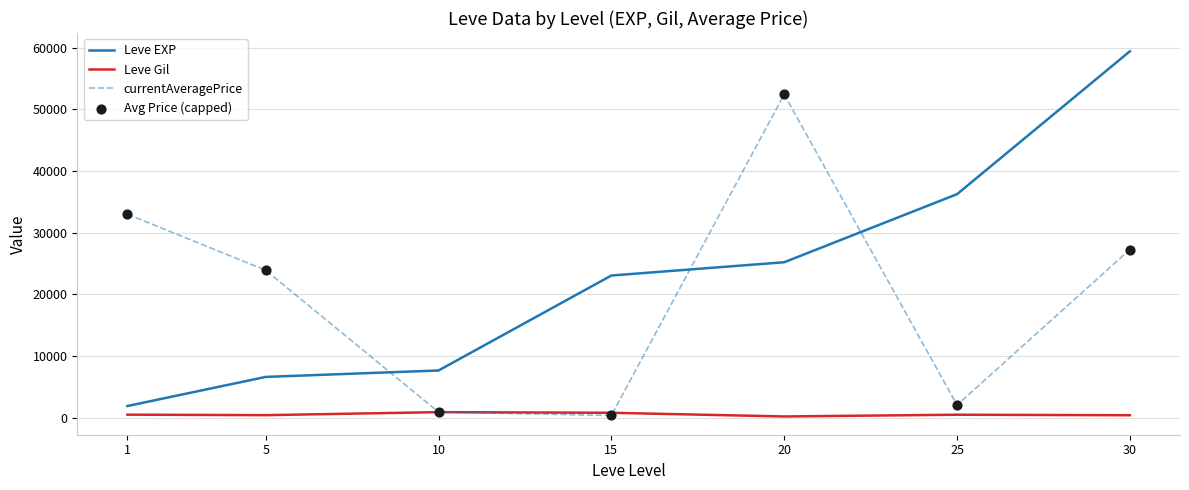

At how many categories does at least one series exceed 21008?

6